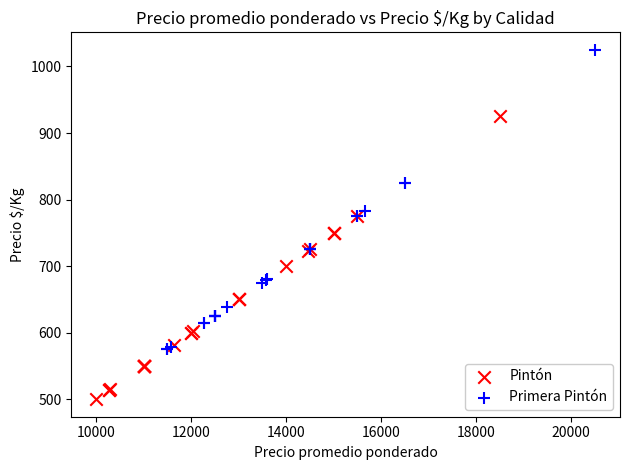

Which series has the widest spread of Y values?

Primera Pintón